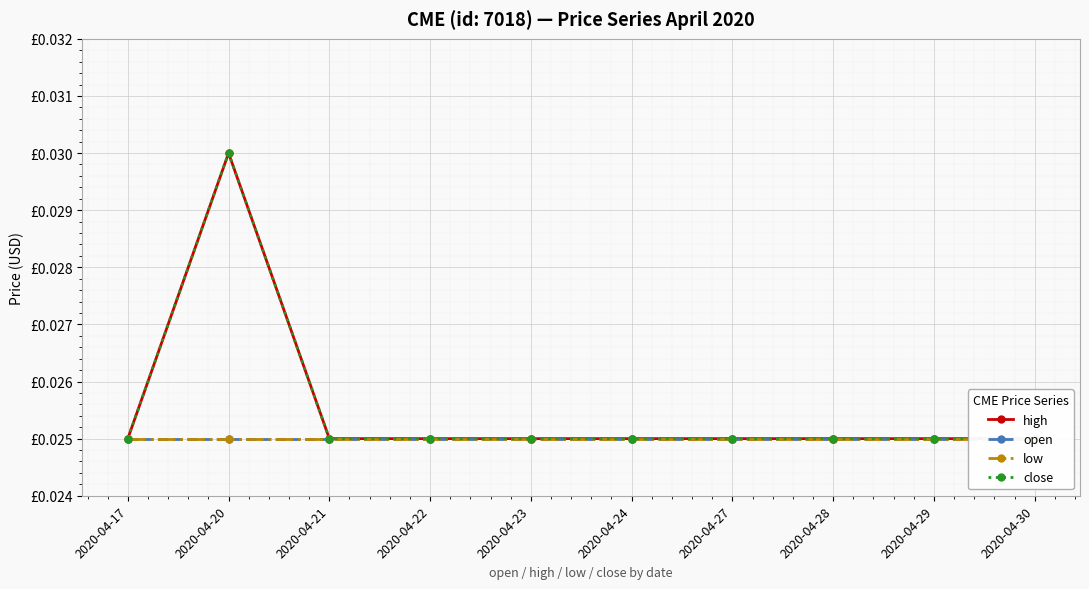

Is the value of low at 2020-04-22 greater than the value of high at 2020-04-24?

No